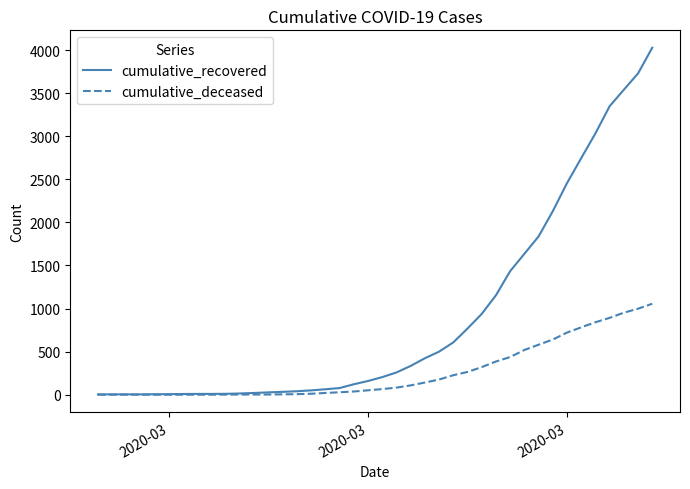

Which series has the largest total across all categories?

cumulative_recovered